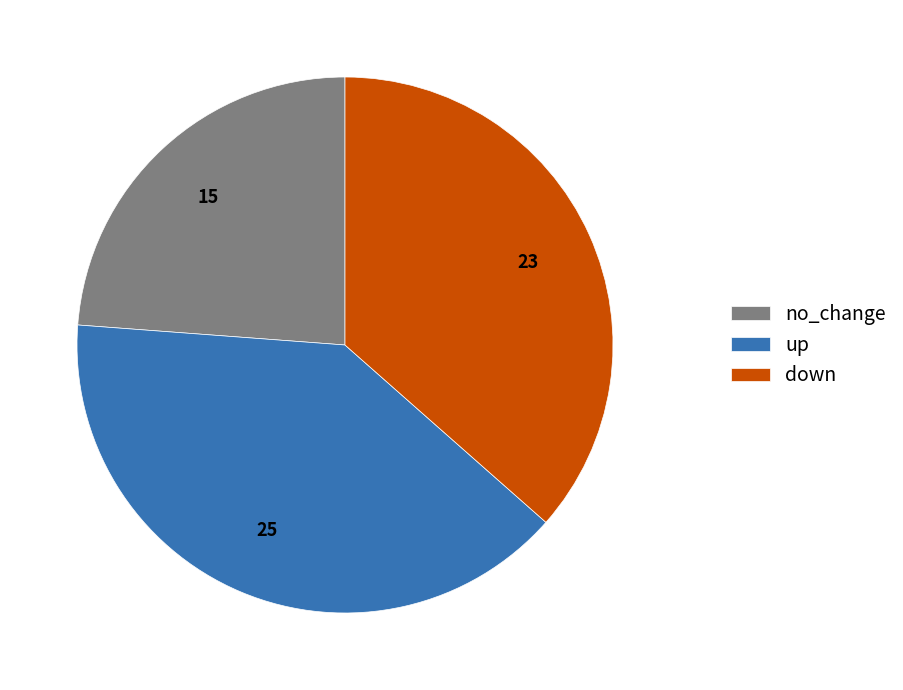

Which category has the smallest portion of the pie?

no_change